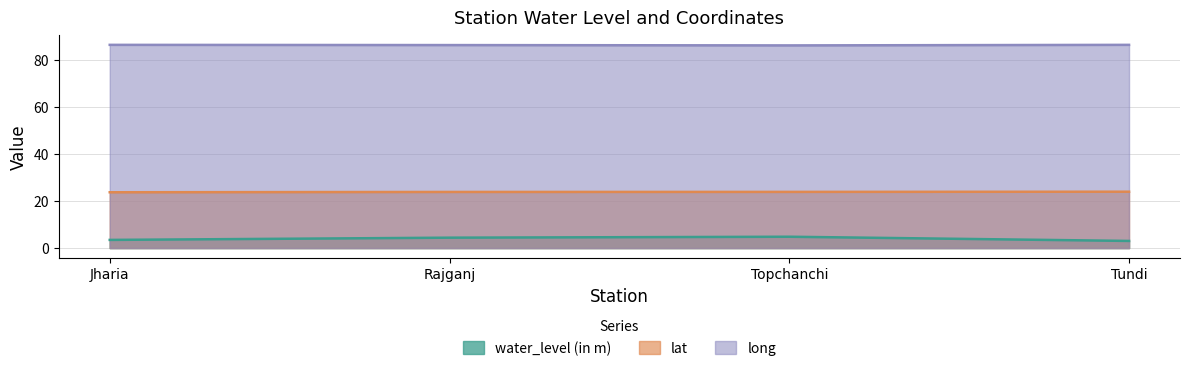

What position from the left is Rajganj?

2